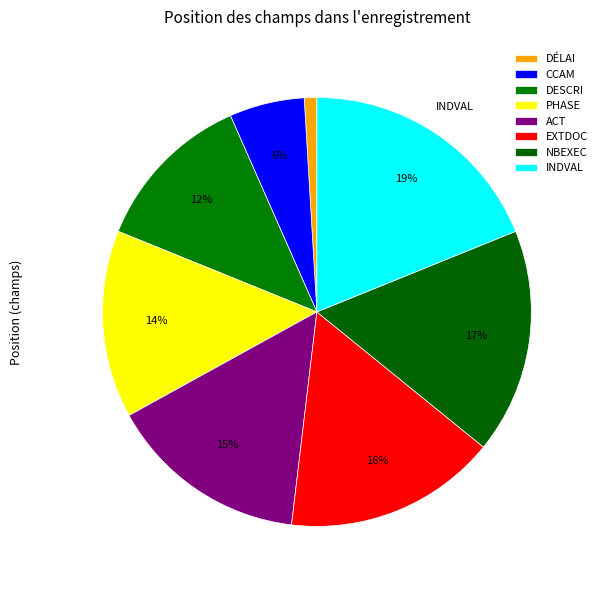

How many slices are in this pie chart?

8